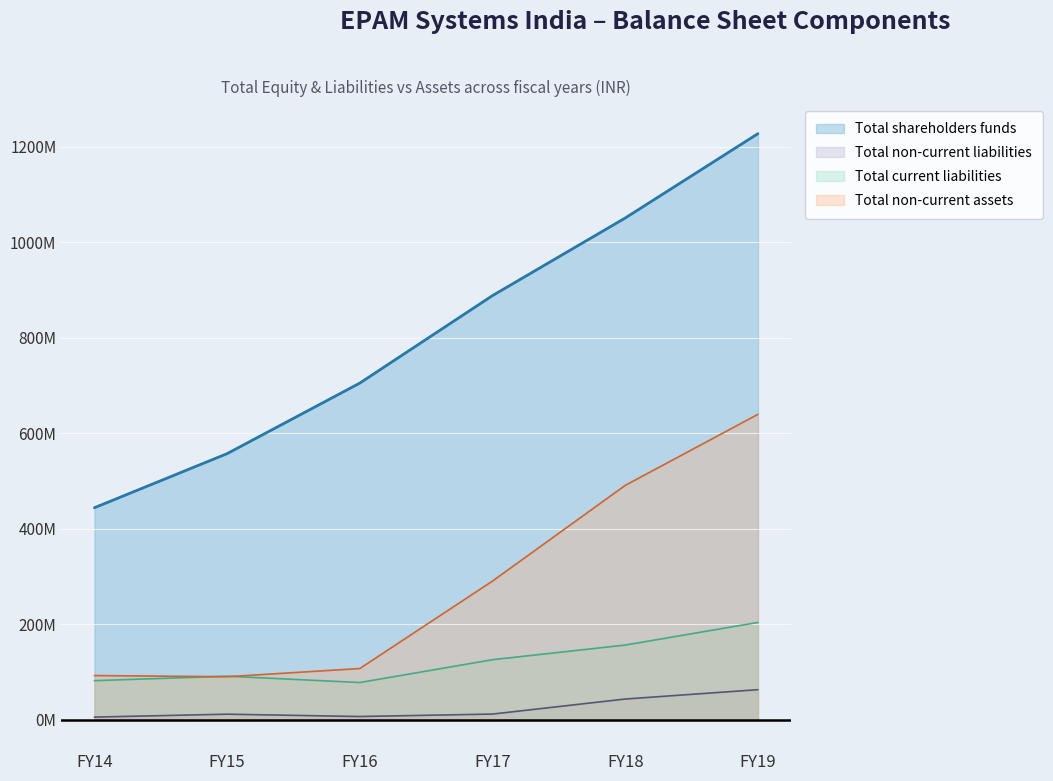

True or false: Total non-current assets has a value of 850383843 at FY18.

False